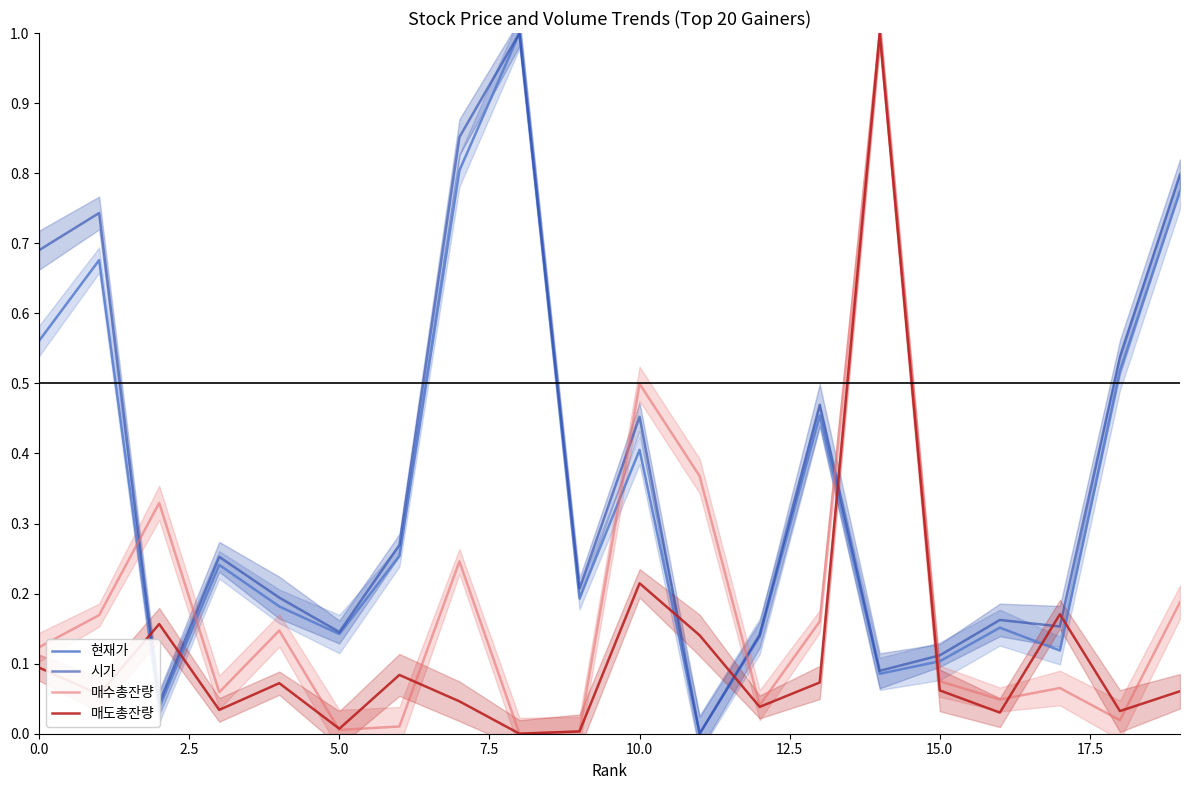

How many positive values does the 매수총잔량 series have?

19